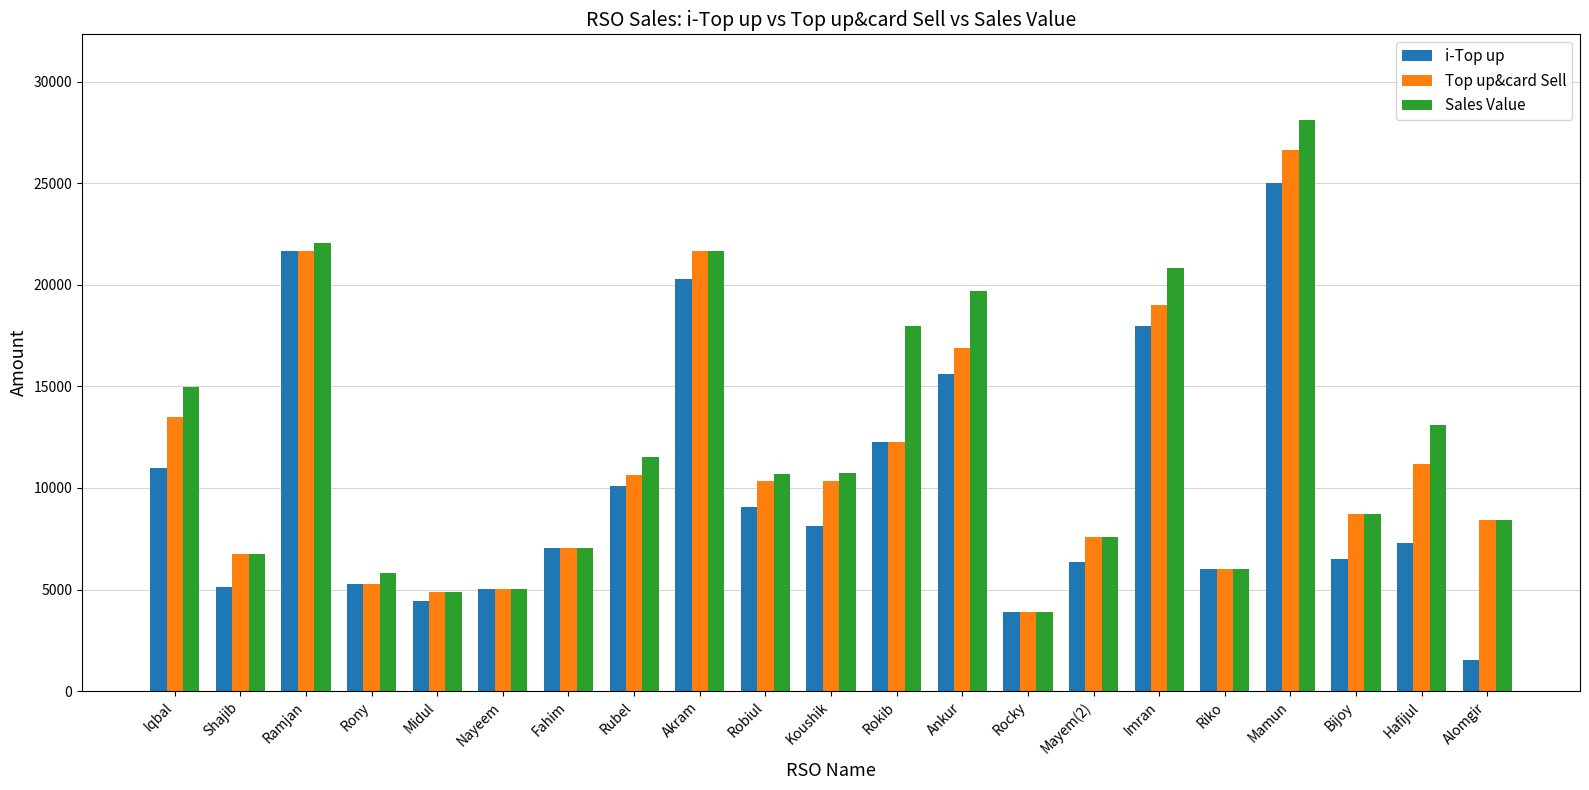

How many distinct data groups are displayed?

3